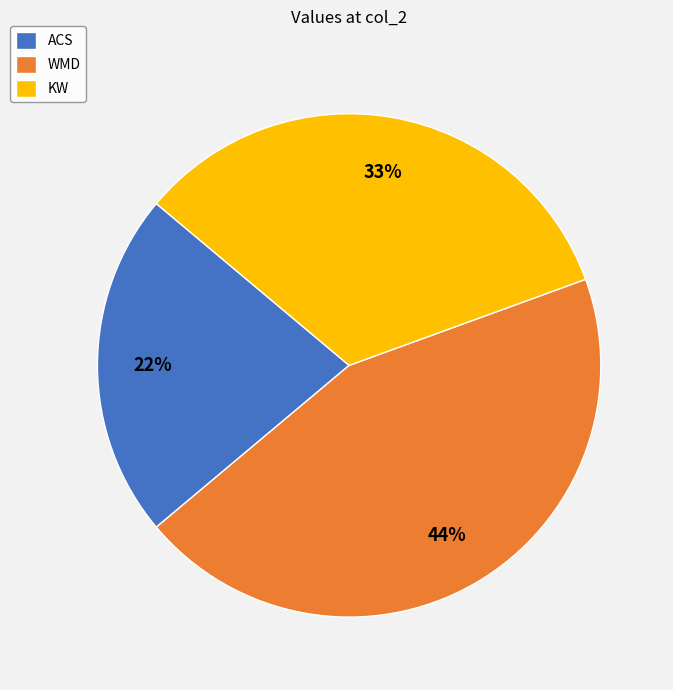

Which category has the smallest portion of the pie?

ACS